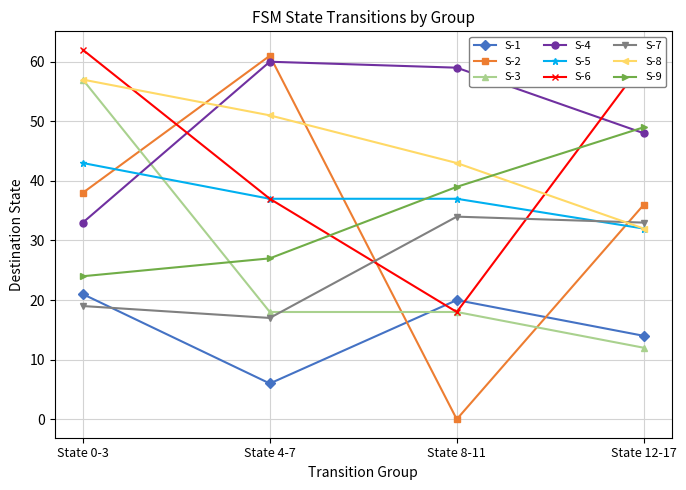

The S-6 series shows 37 at State 4-7. True or false?

True